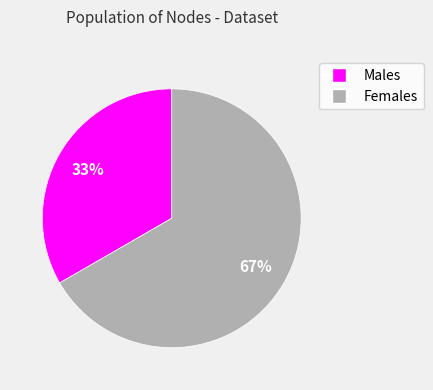

Does any single category account for the majority?

Yes